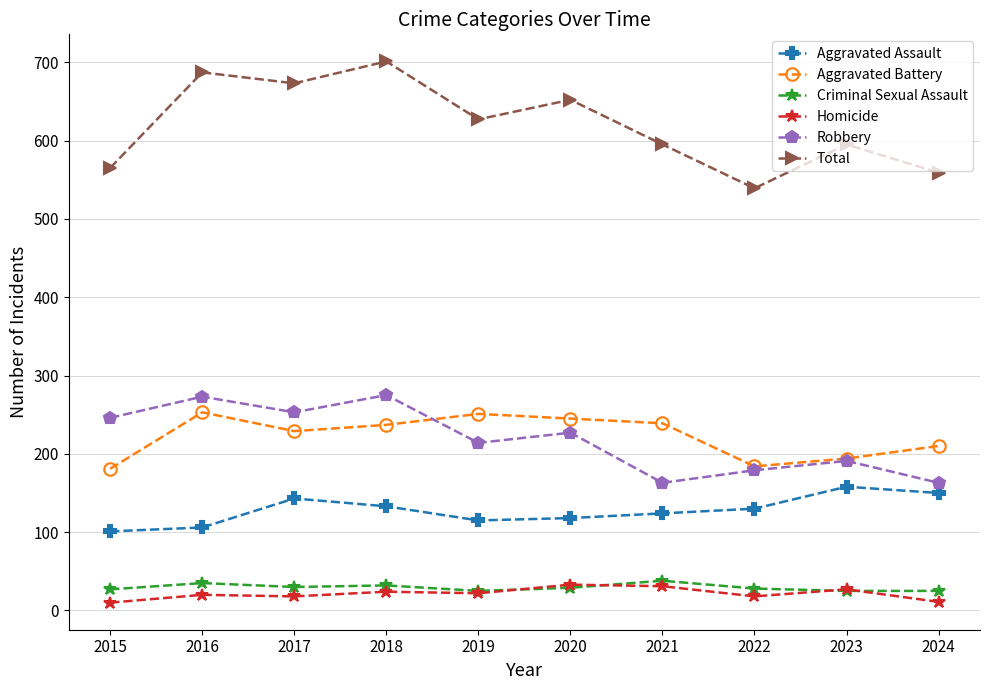

Count the number of categories in the chart.

10